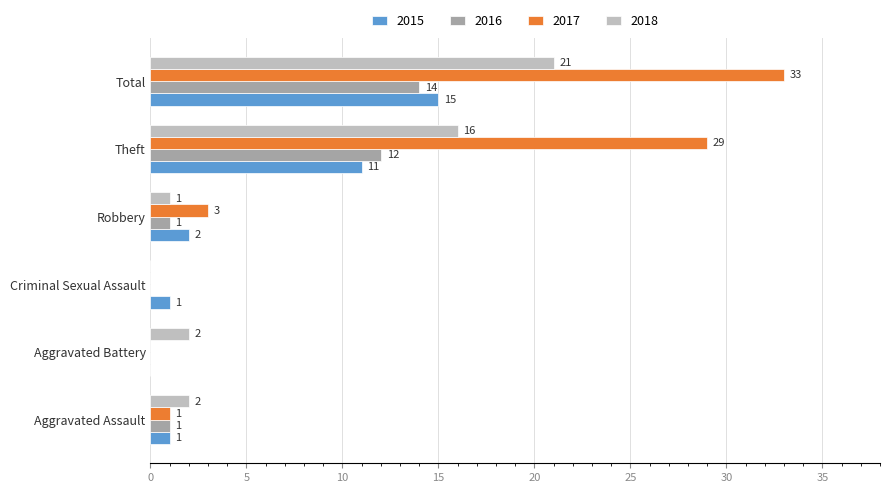

At which label does 2017 reach its peak?

Total